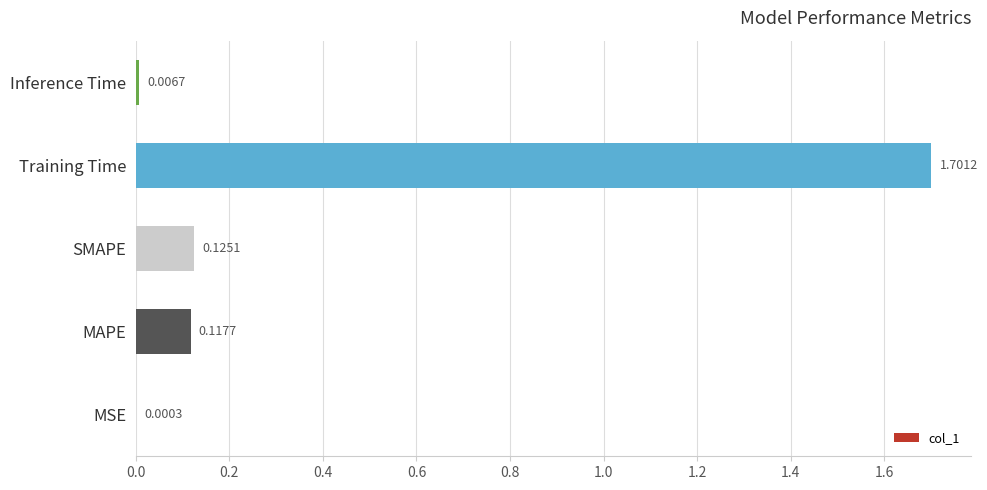

Which has a higher value, Training Time or SMAPE?

Training Time